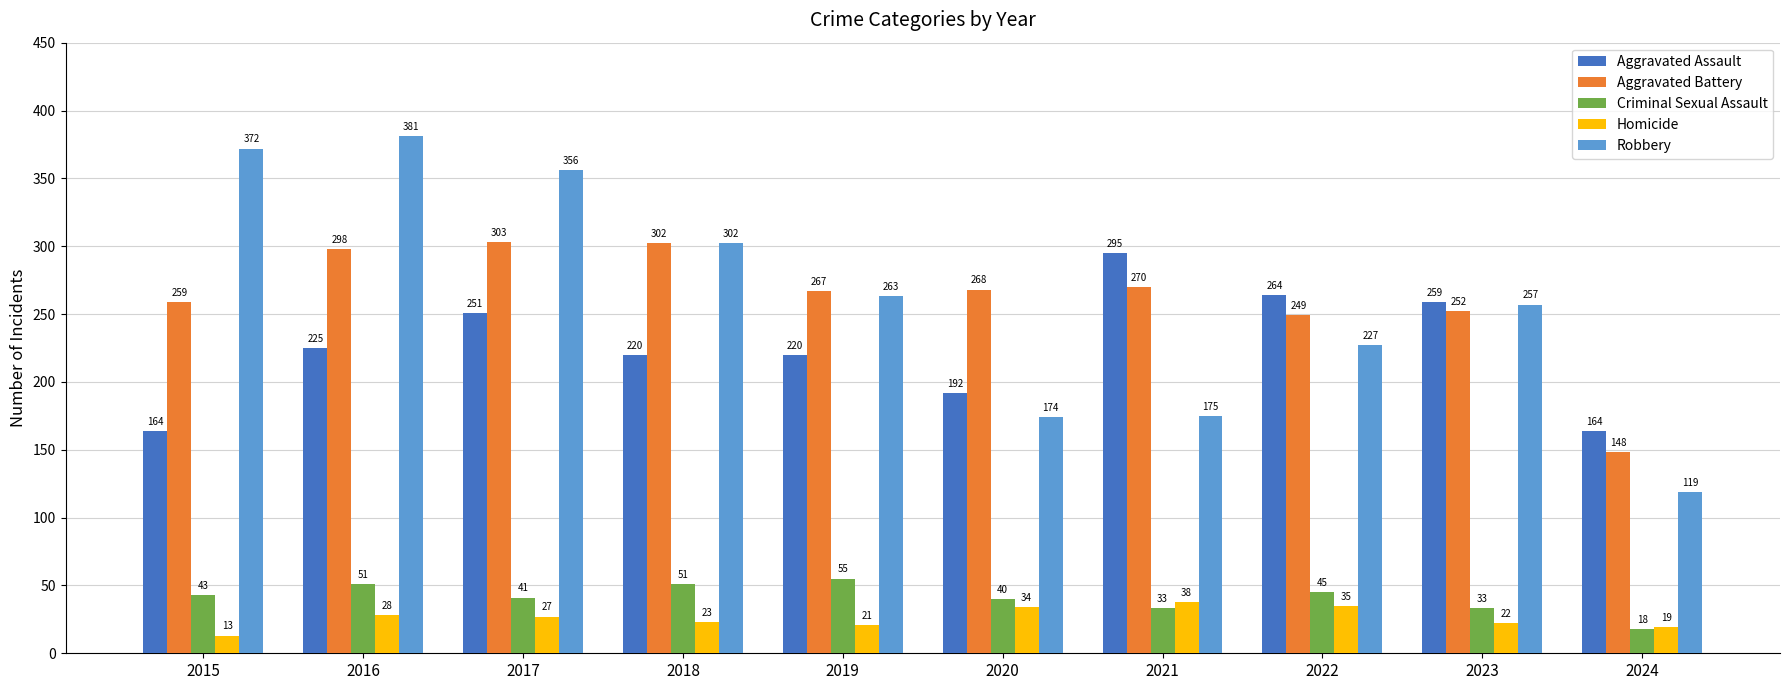

How many data points does each series have?

10